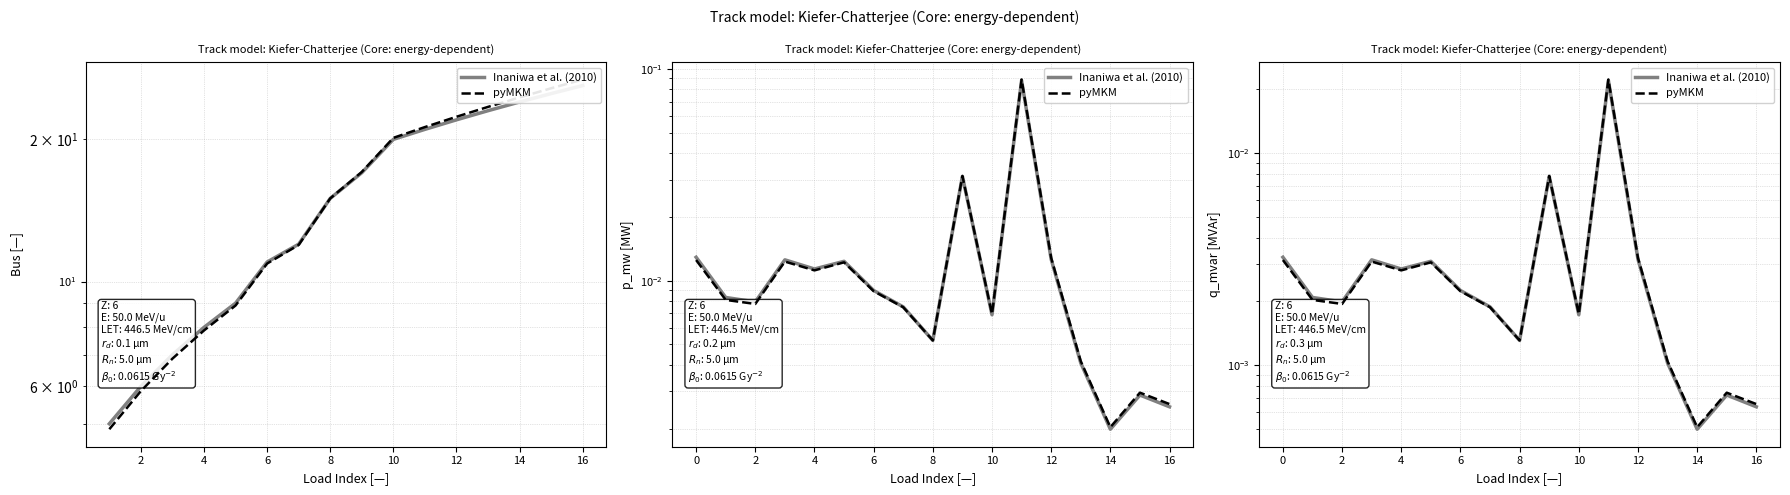

Which category has the lowest value across all series?

14